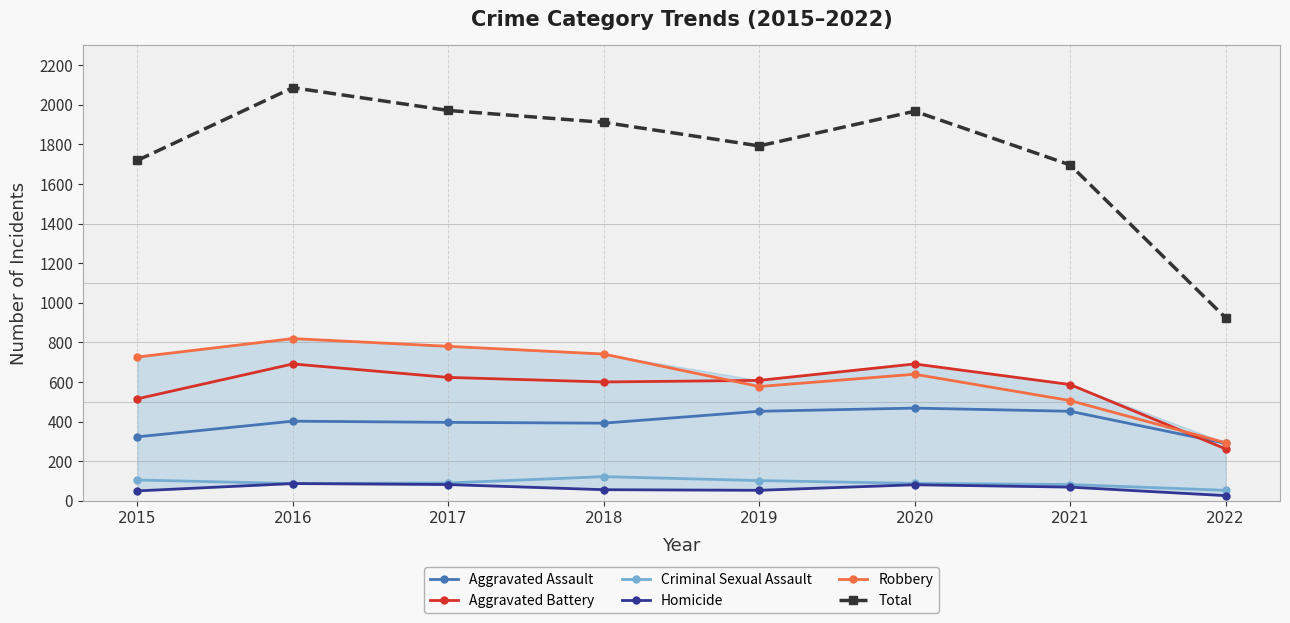

True or false: Aggravated Battery and Criminal Sexual Assault cross at least once.

False